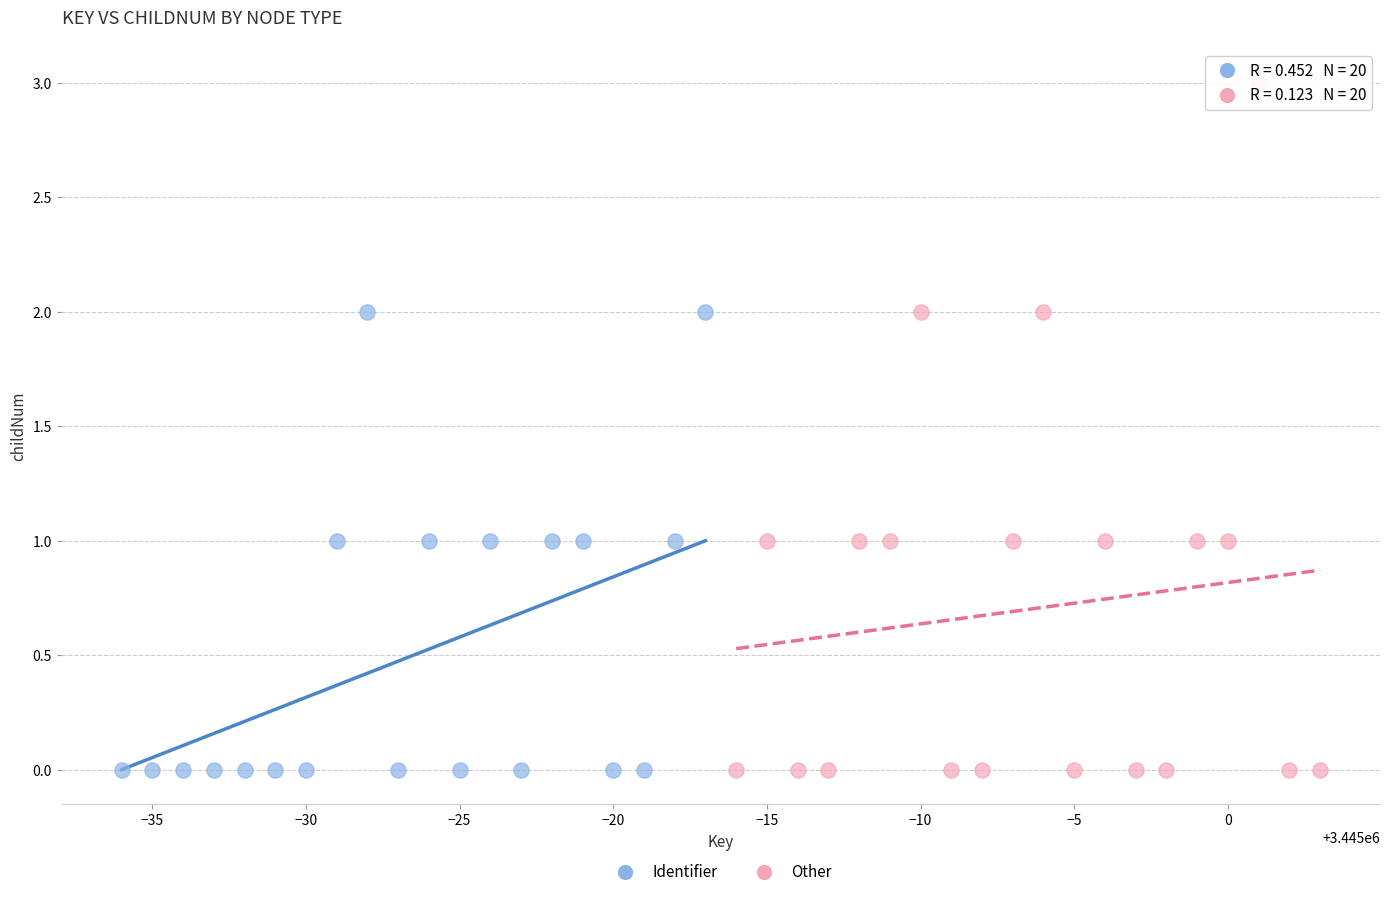

Which series has the widest spread of Y values?

Other